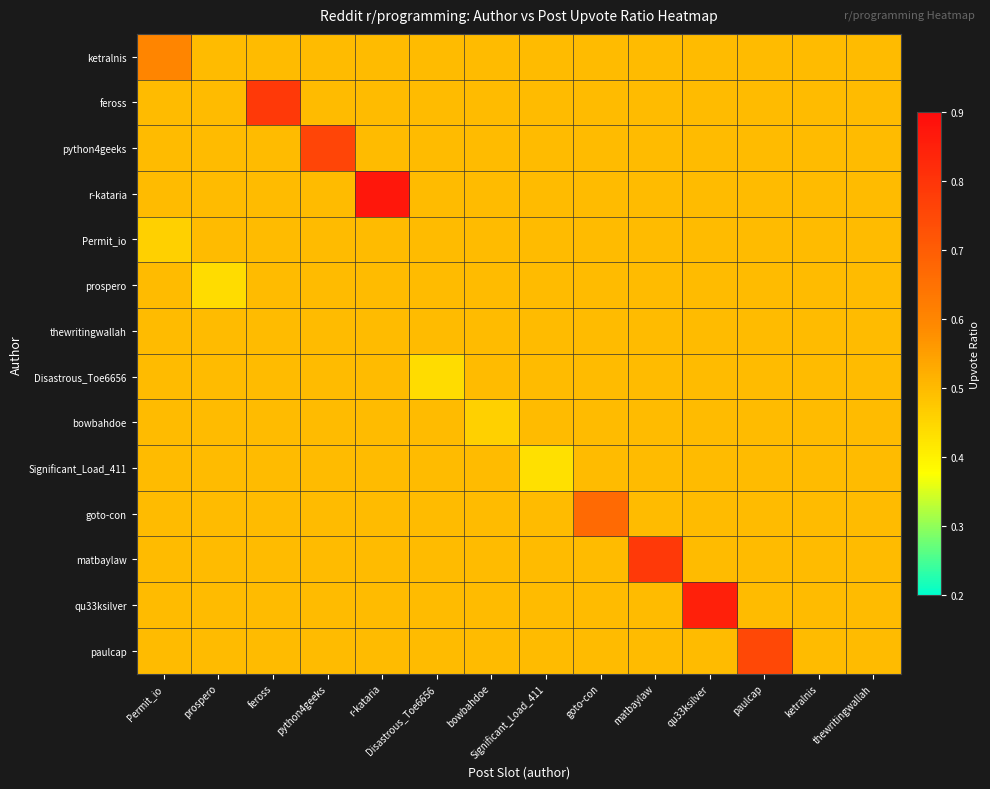

At which category is the sum across all series the highest?

r-kataria